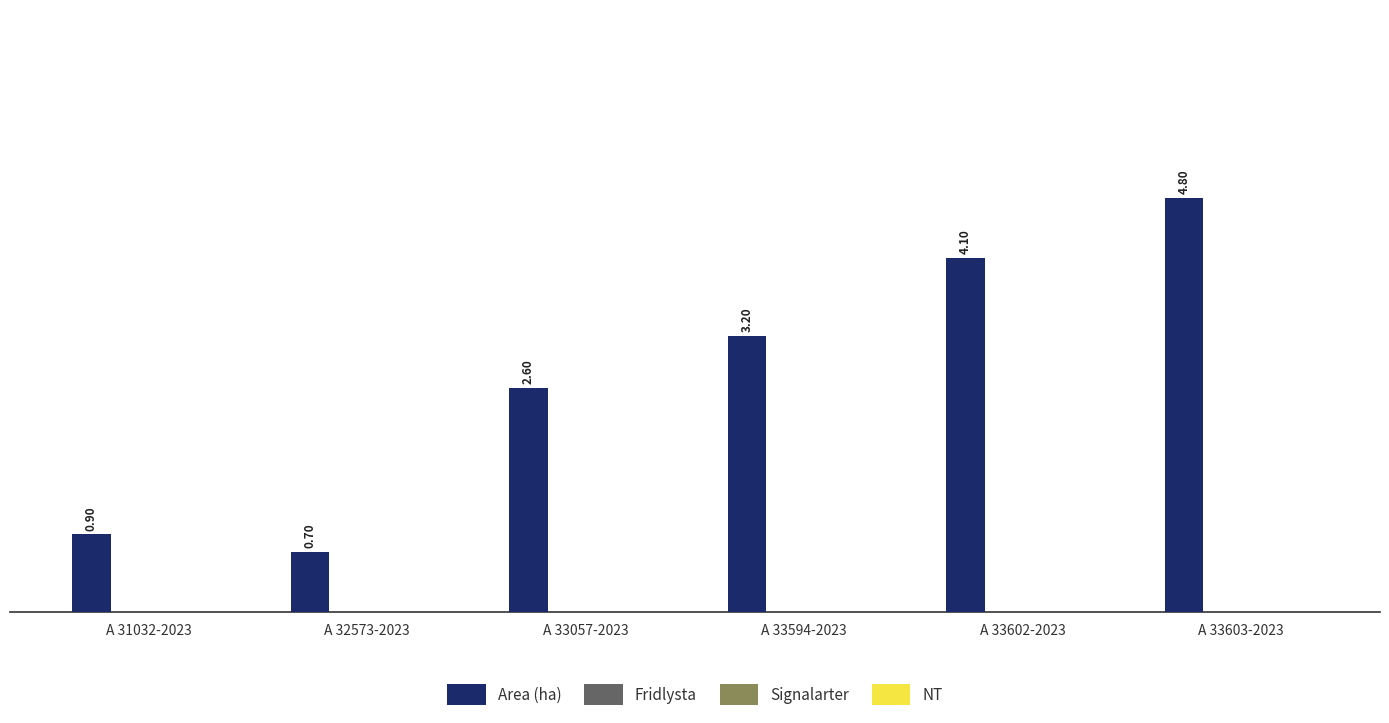

What is the average value?

2.7